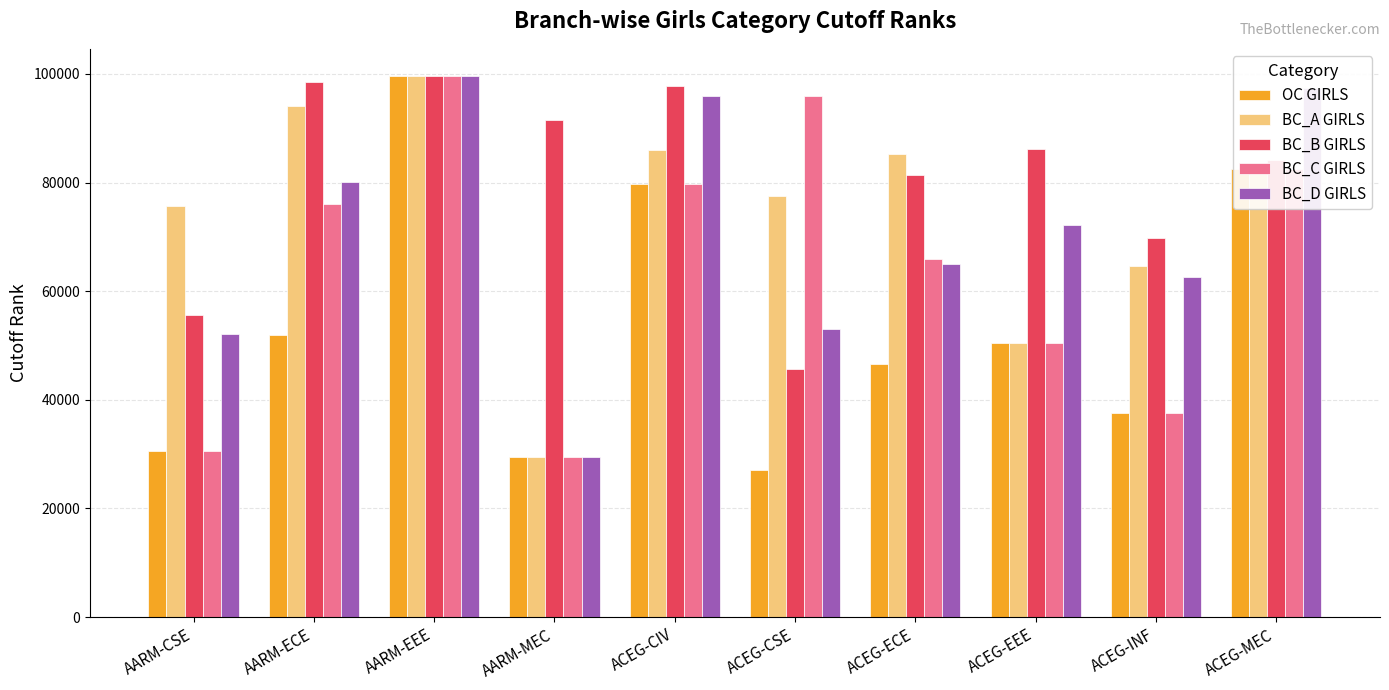

At how many categories does at least one series exceed 58035?

10